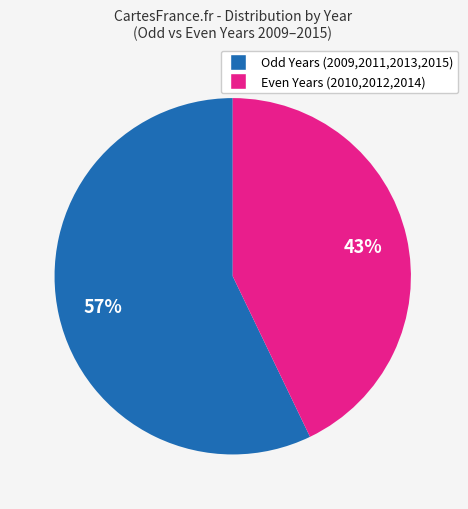

To the nearest percent, what is the difference between the largest and smallest slice percentages?

14%